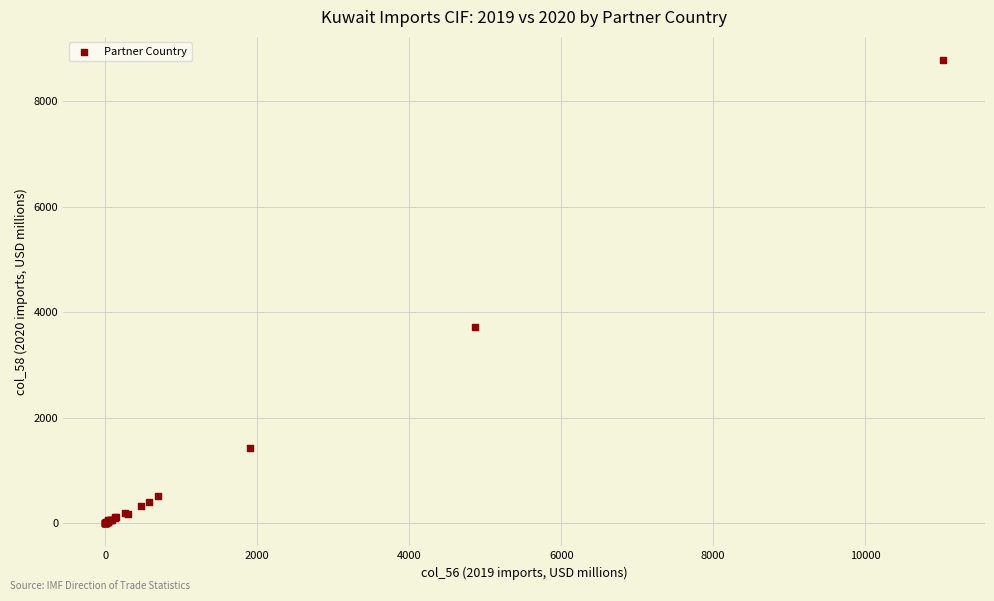

What Y value in the scatter plot is closest to 4393?

3728.4